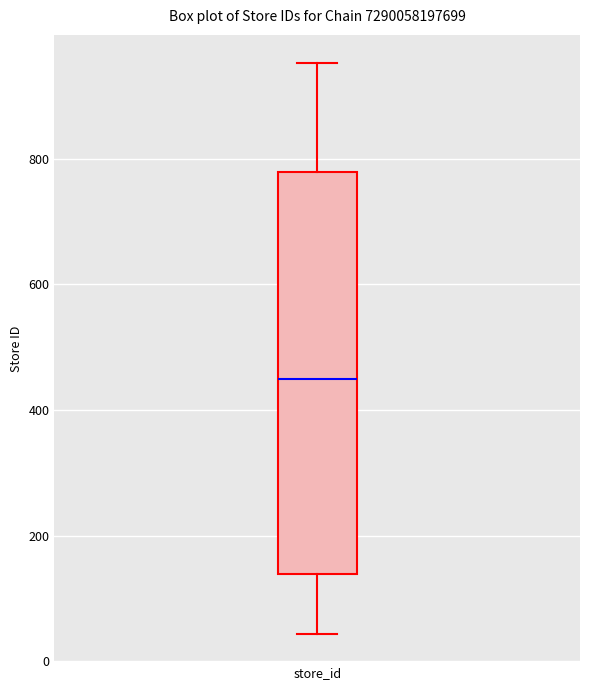

Read this box plot against the y-axis: the position of the median line, the range covered by the box, and the ends of both whiskers. The values are not printed on the chart, so give them approximately, as read against the axis.

median 460, box 140 to 780, whiskers 40 to 960